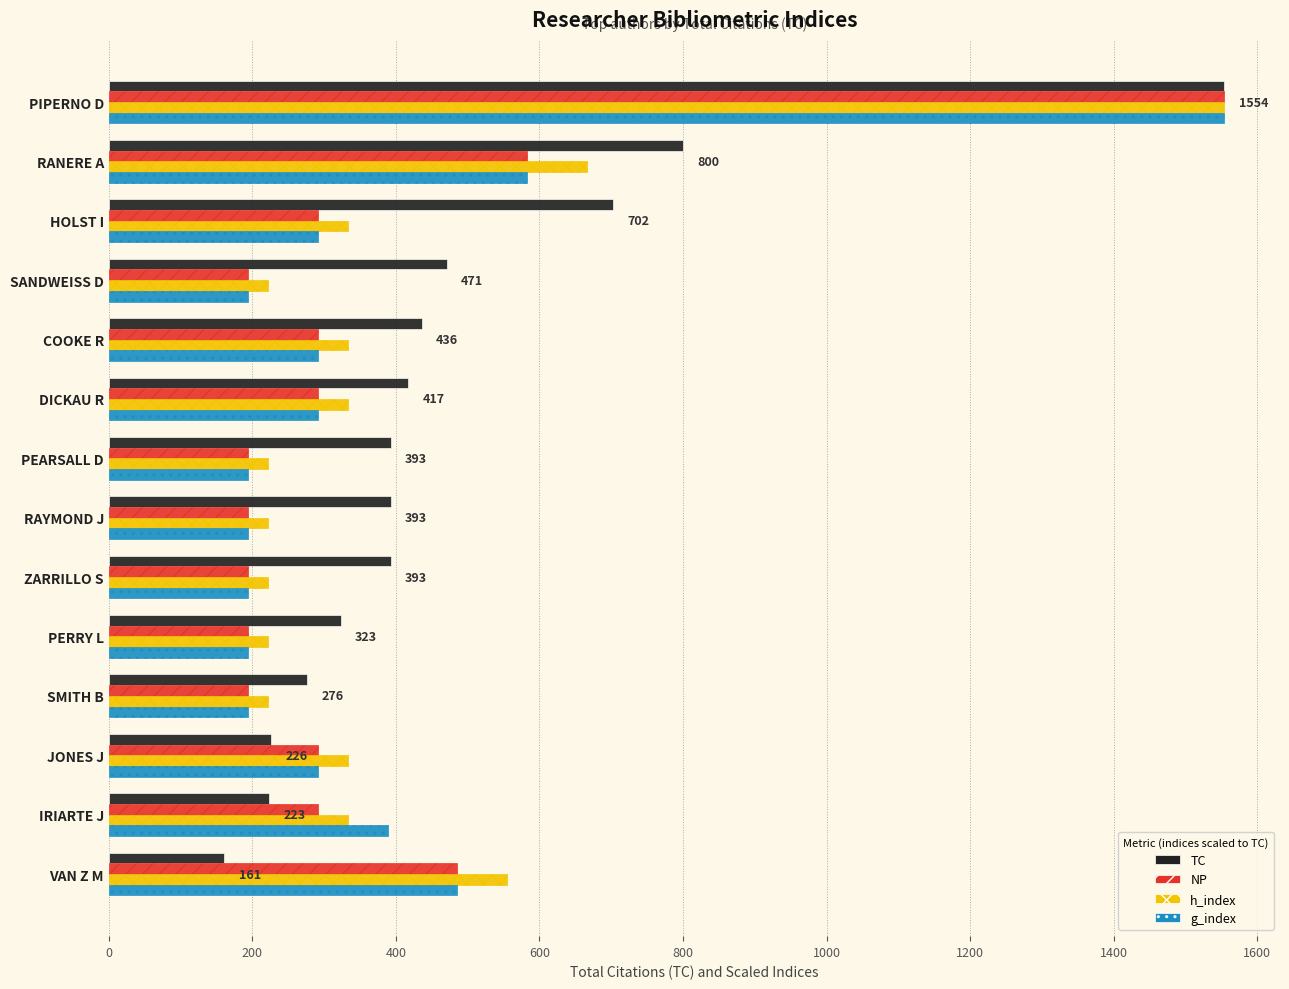

What is the difference between the g_index values at VAN Z M and PERRY L?

291.4